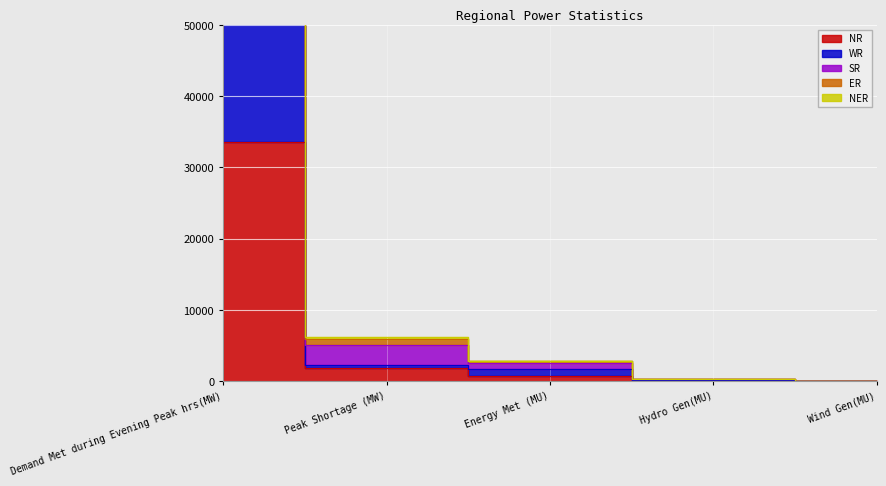

What position from the left is Energy Met (MU)?

3